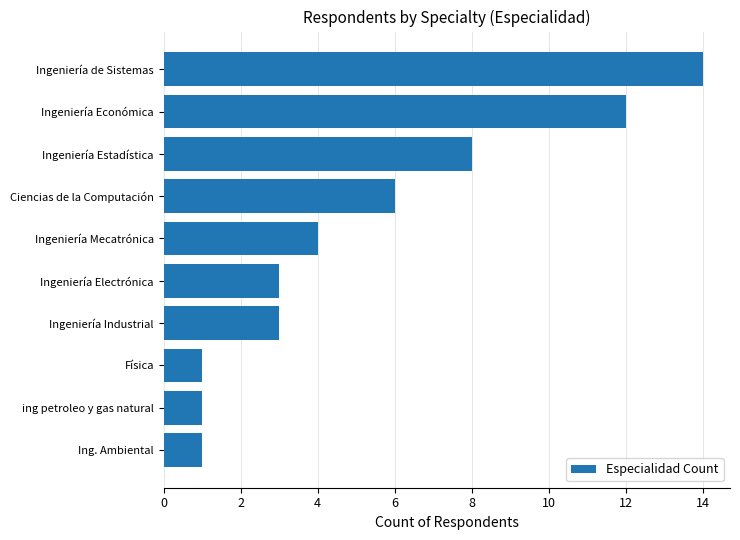

The chart shows a value of 1 at Física. True or false?

True